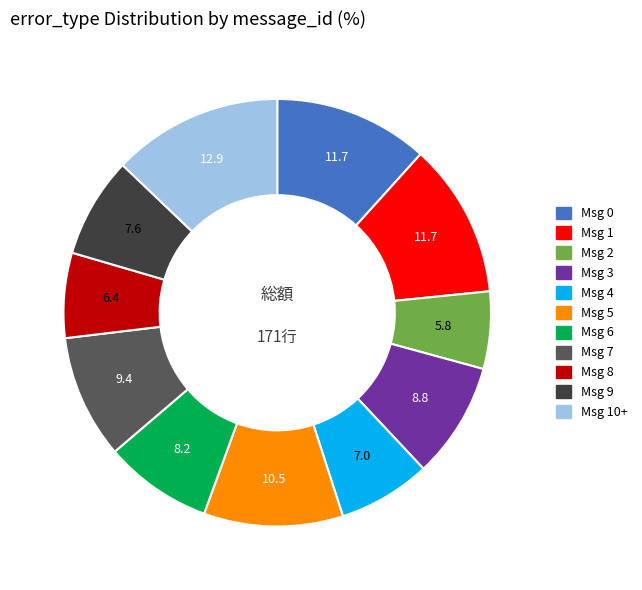

The Msg 5 slice represents 11% of the pie. True or false?

True